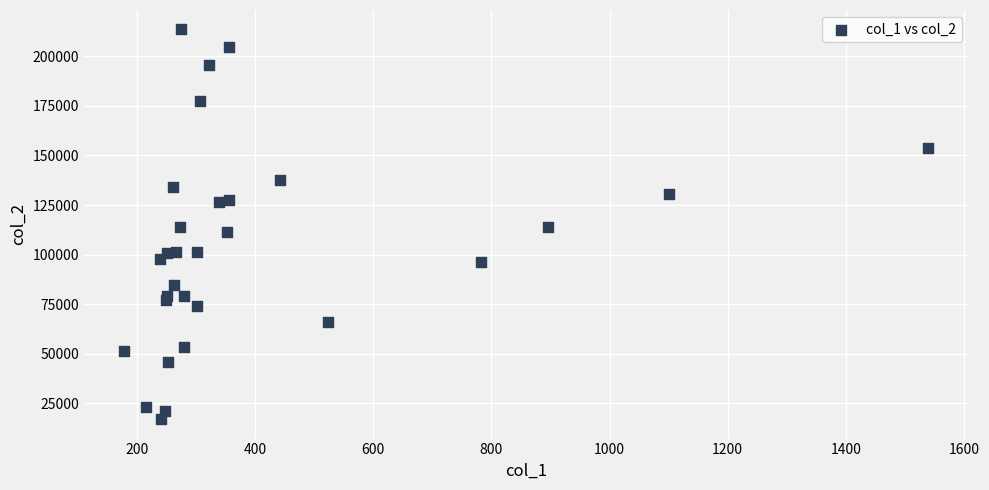

What is the range of X values (max minus min)?

1362